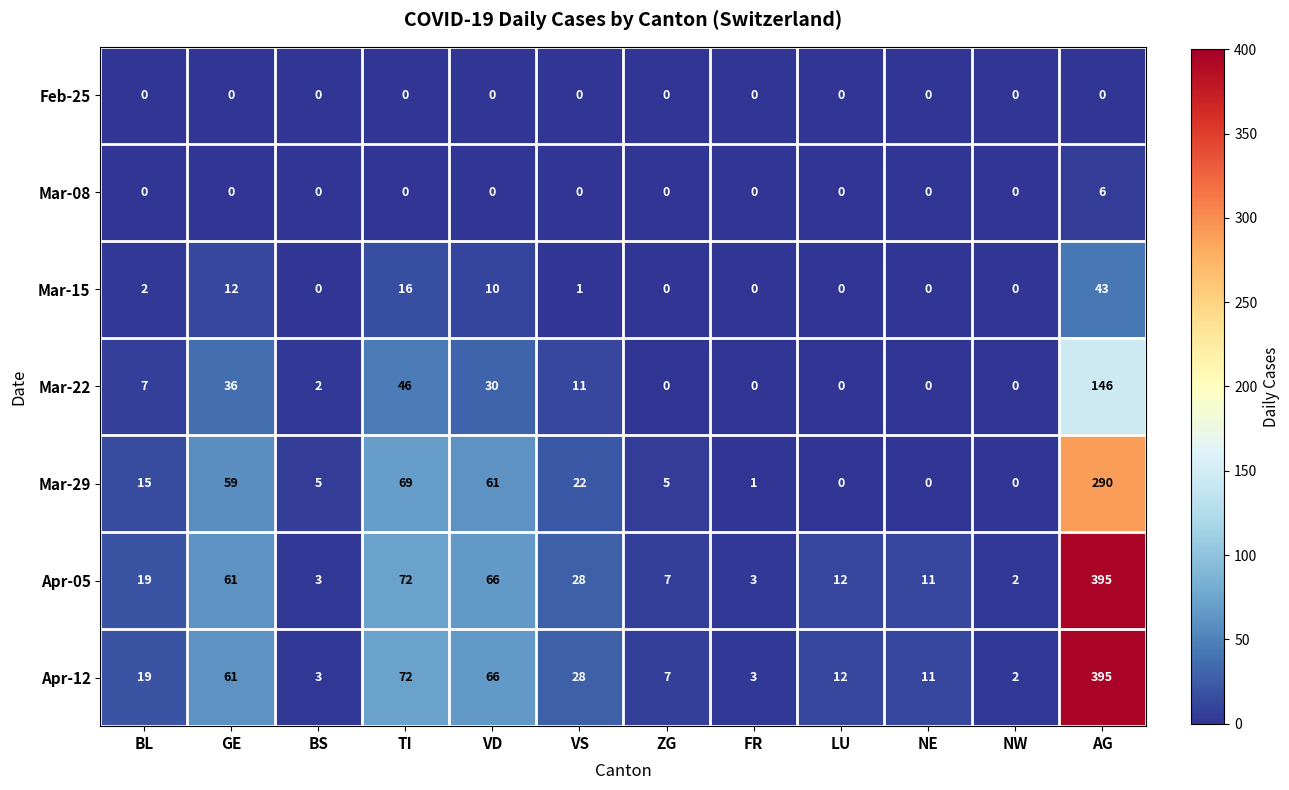

At how many categories does at least one series exceed 149?

1